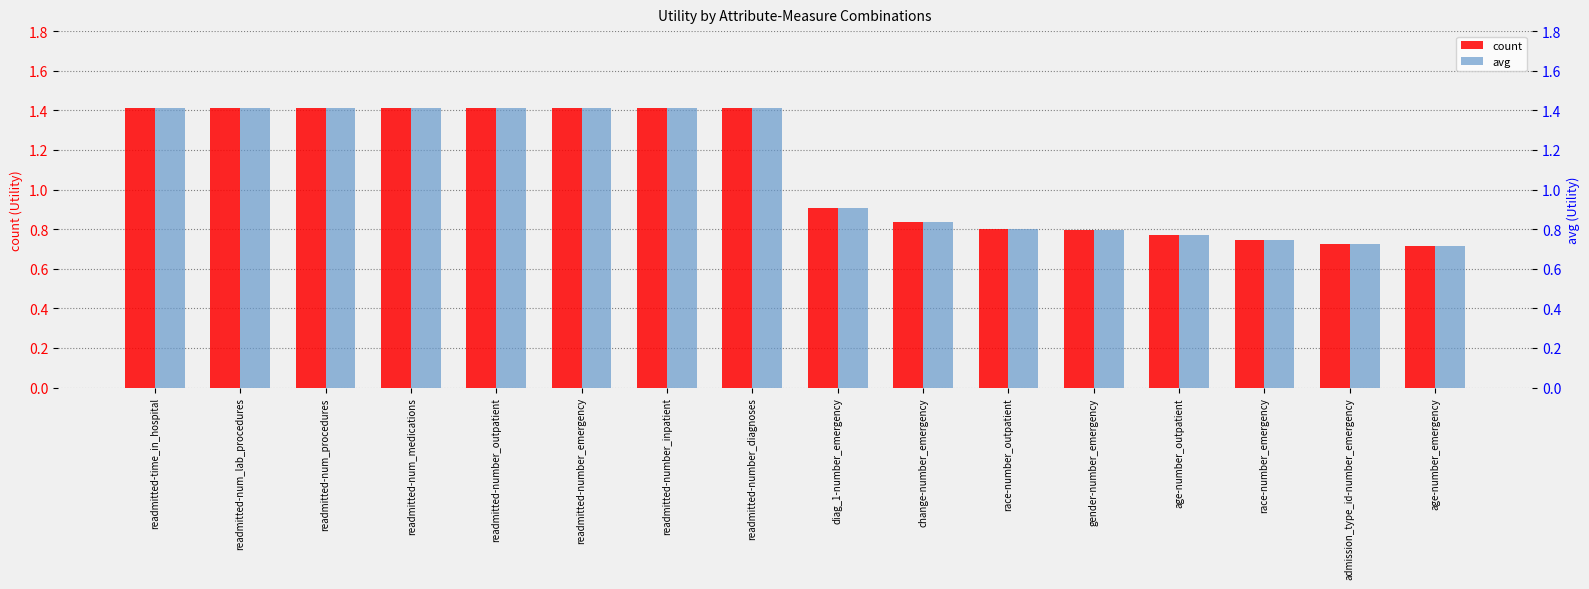

The value of count at readmitted-number_outpatient is 1.4. True or false?

True